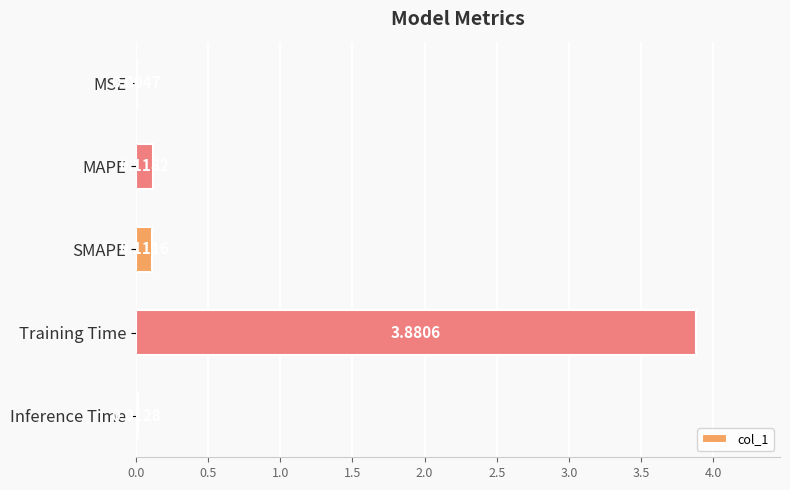

Which has a higher value, MSE or MAPE?

MAPE